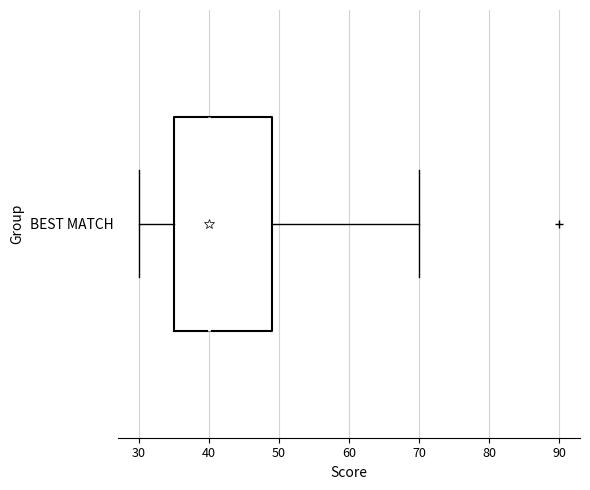

Where does the right whisker of the box for BEST MATCH end on the x-axis? The values are not printed on the chart, so give them approximately, as read against the axis.

70